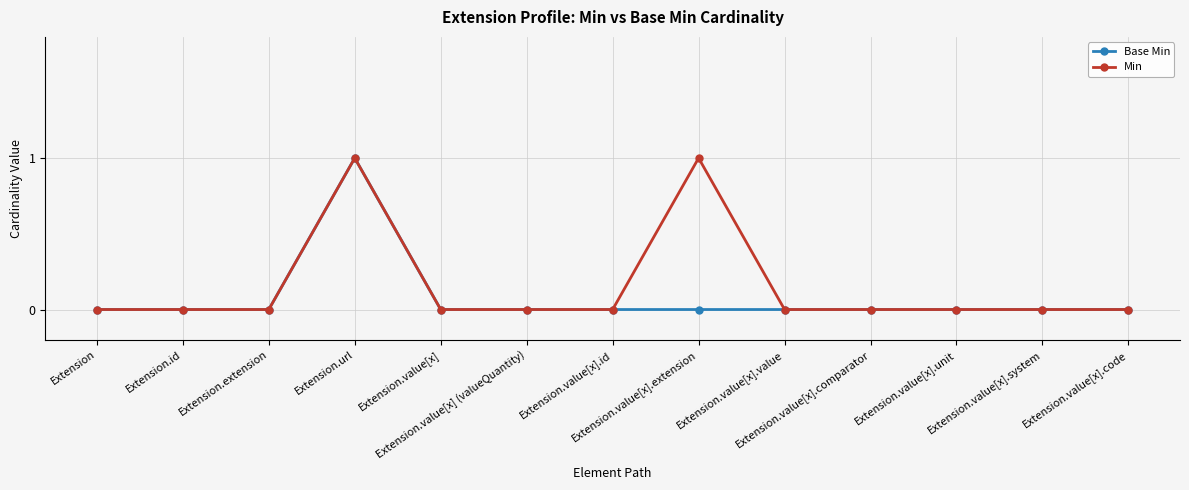

True or false: Base Min has more than 0 interior local peaks.

True